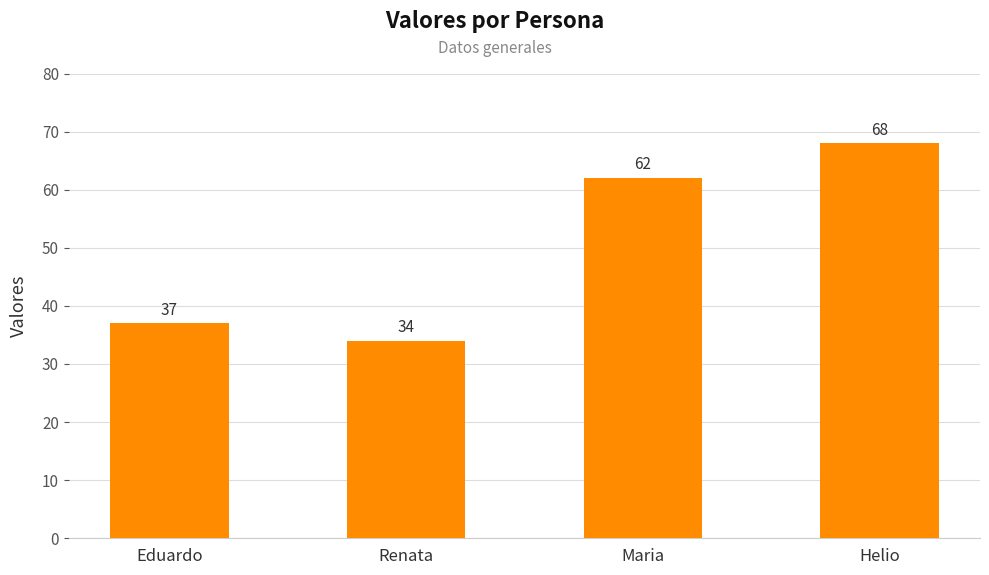

List the labels in order of value, largest first.

Helio, Maria, Eduardo, Renata